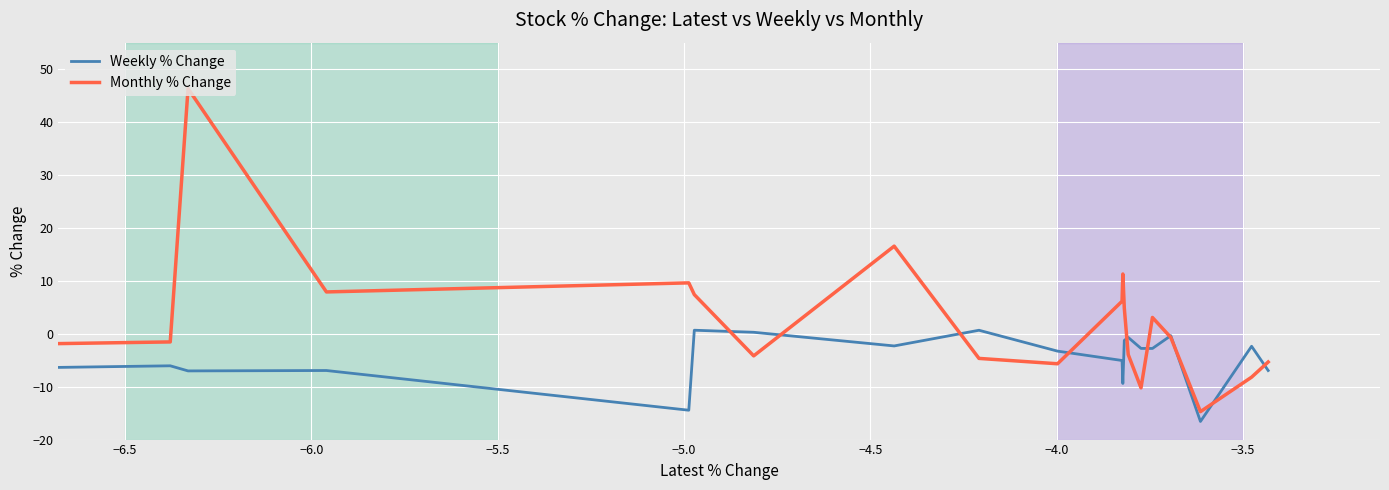

How many values in Monthly % Change are above zero?

9